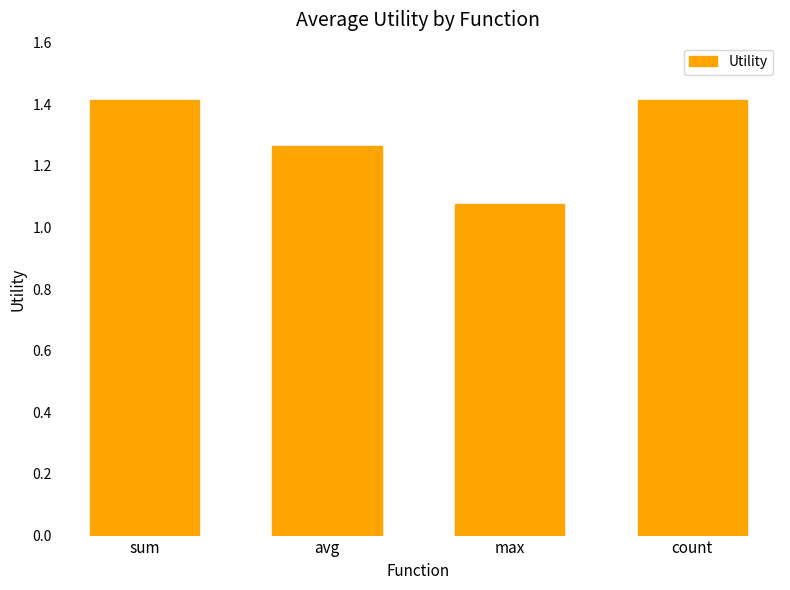

Which has a higher value, avg or max?

avg